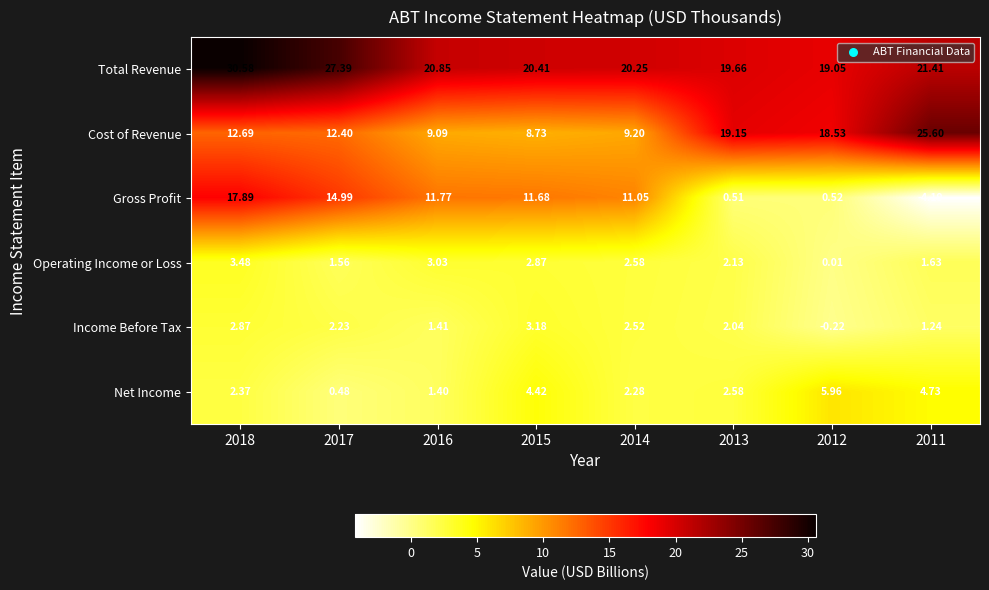

Is the value of Total Revenue at 2017 greater than the value of Operating Income or Loss at 2014?

Yes